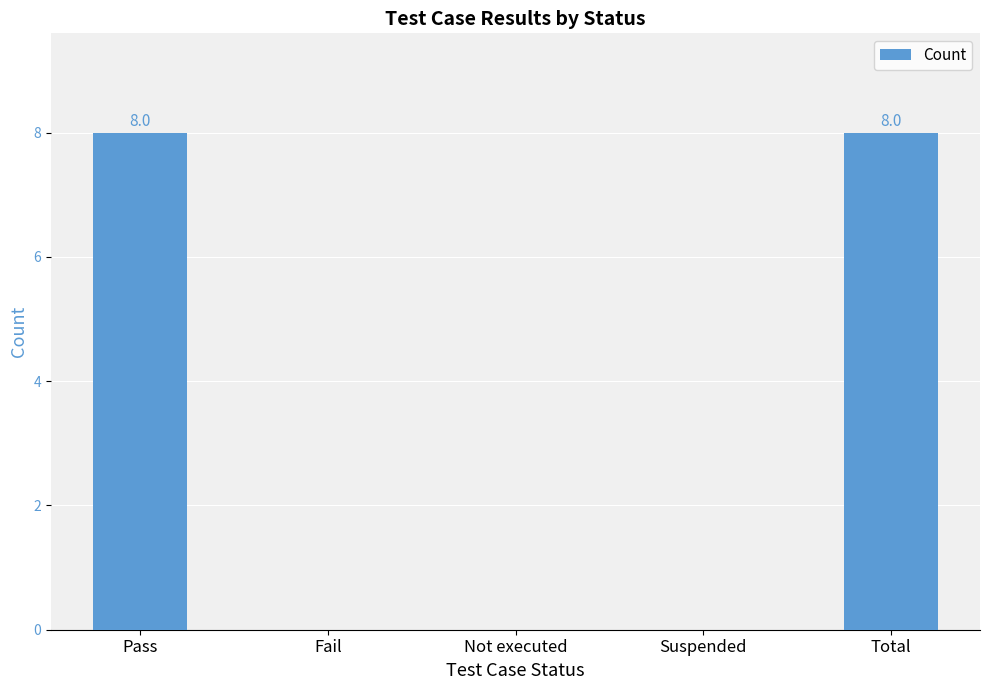

True or false: the data shows 4 at Fail.

False